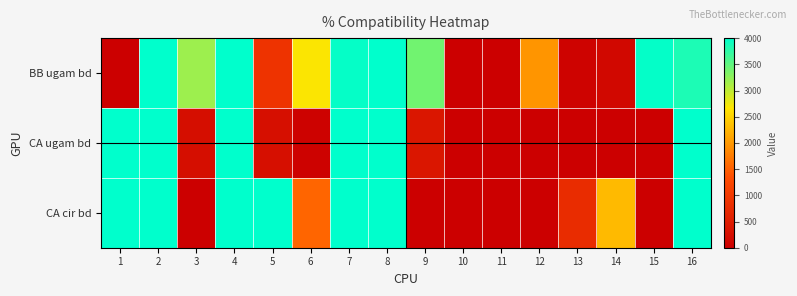

Which has a higher value, 12 or 16?

16